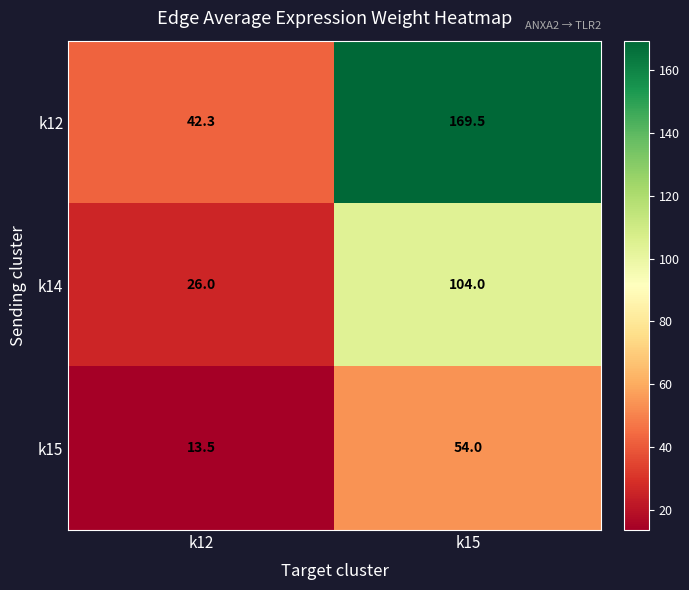

What is the average value of the k12 series?

105.9